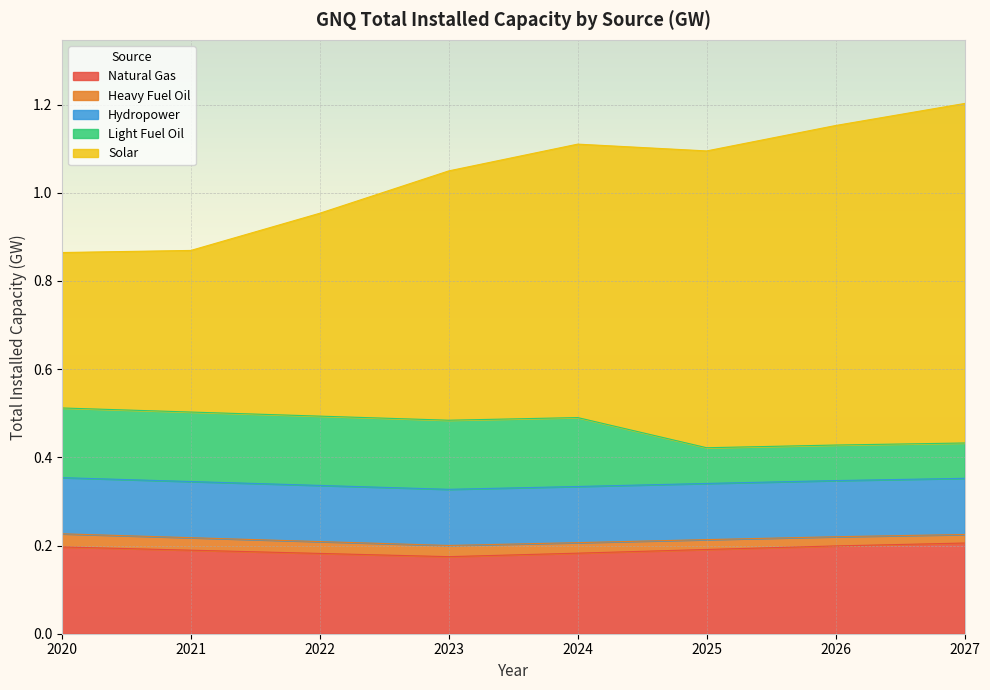

What is the sum of all Solar values?

4.5